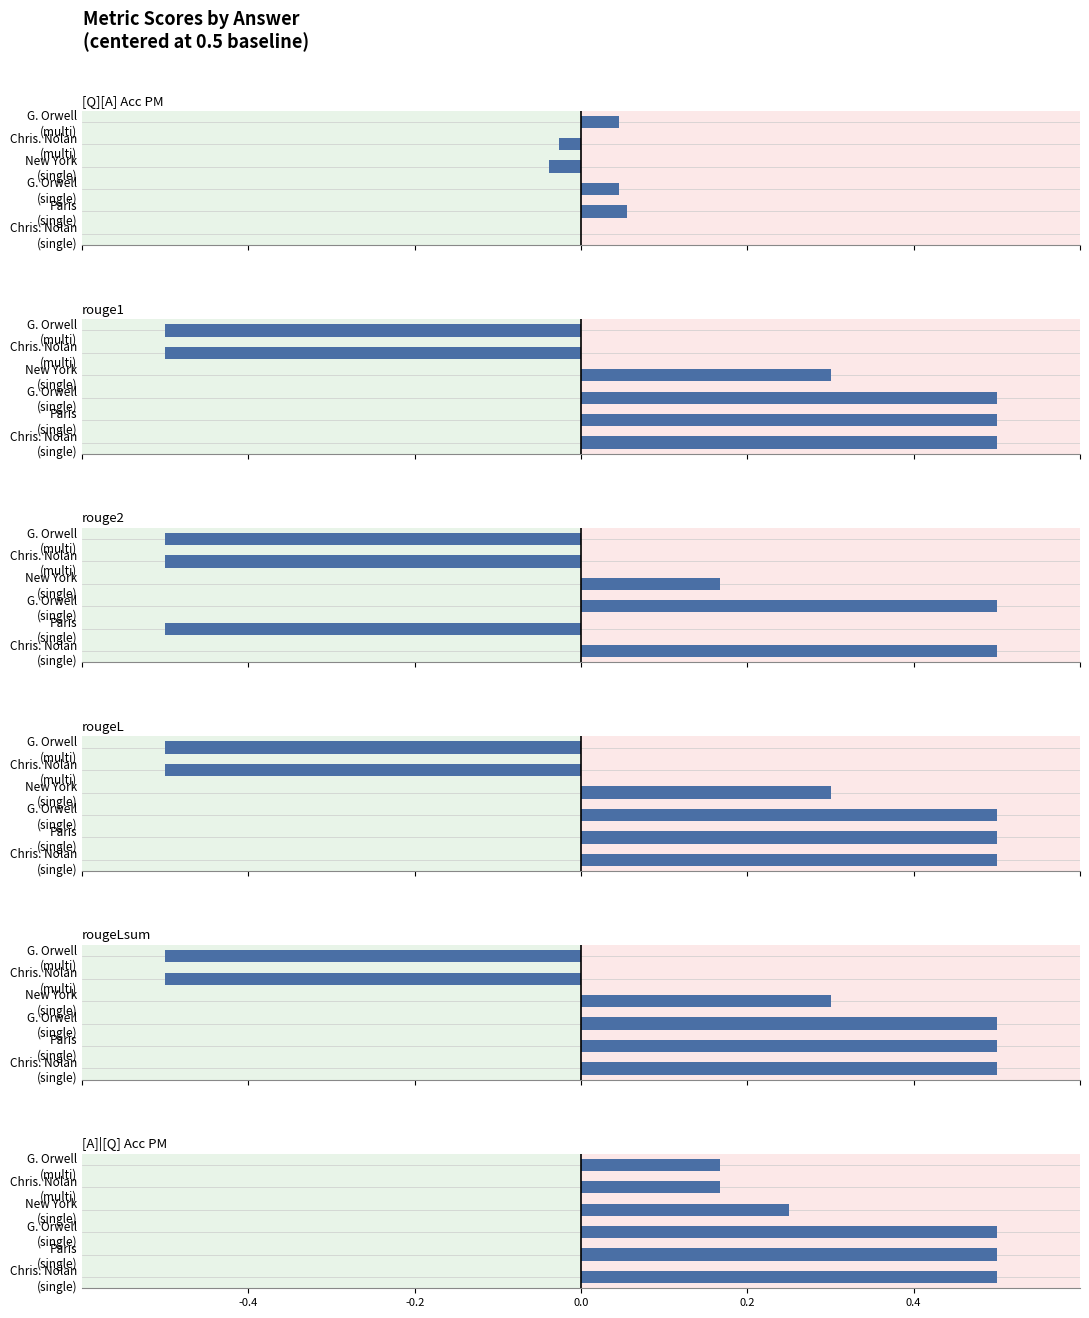

How many positive values does the rouge1 series have?

4